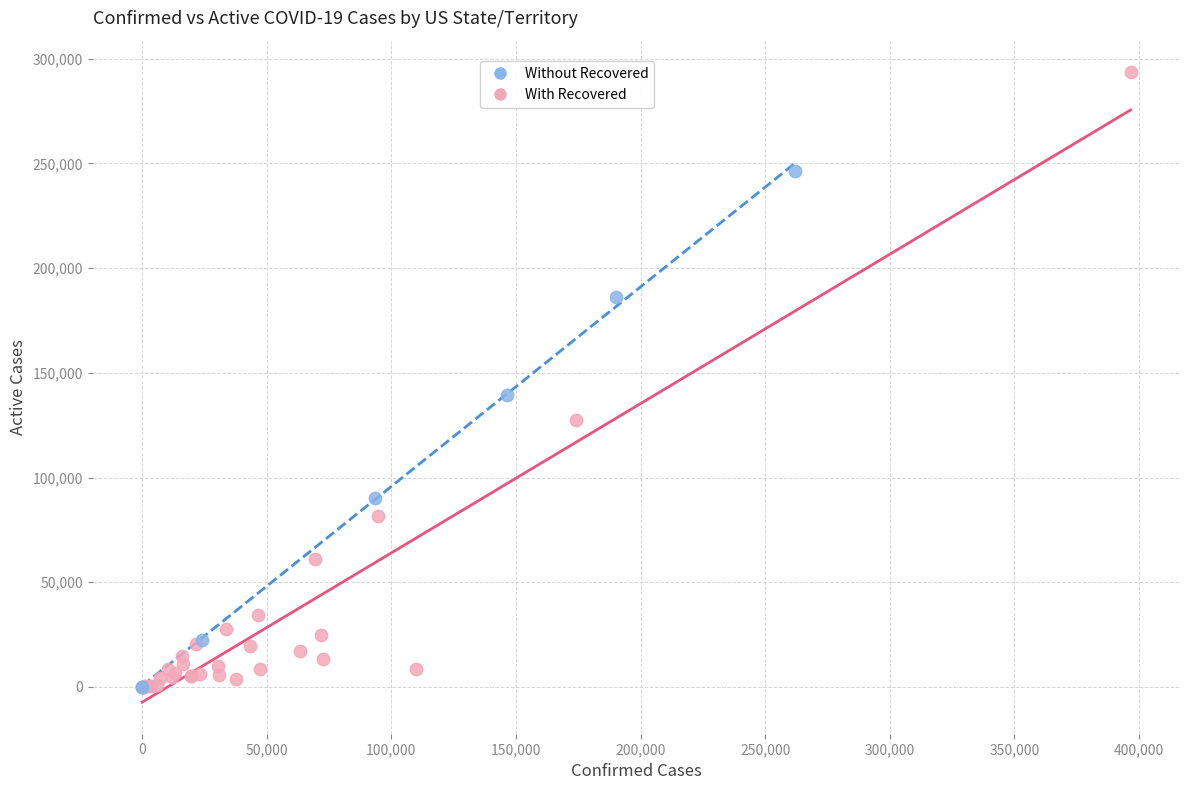

Which series has the largest Y range (max minus min)?

With Recovered